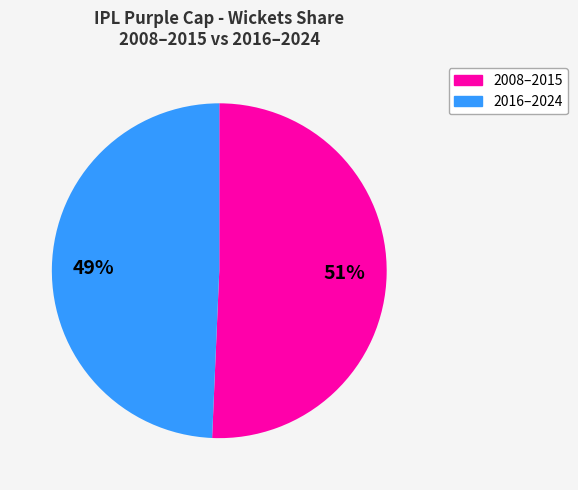

To the nearest percent, what is the average slice percentage?

50%